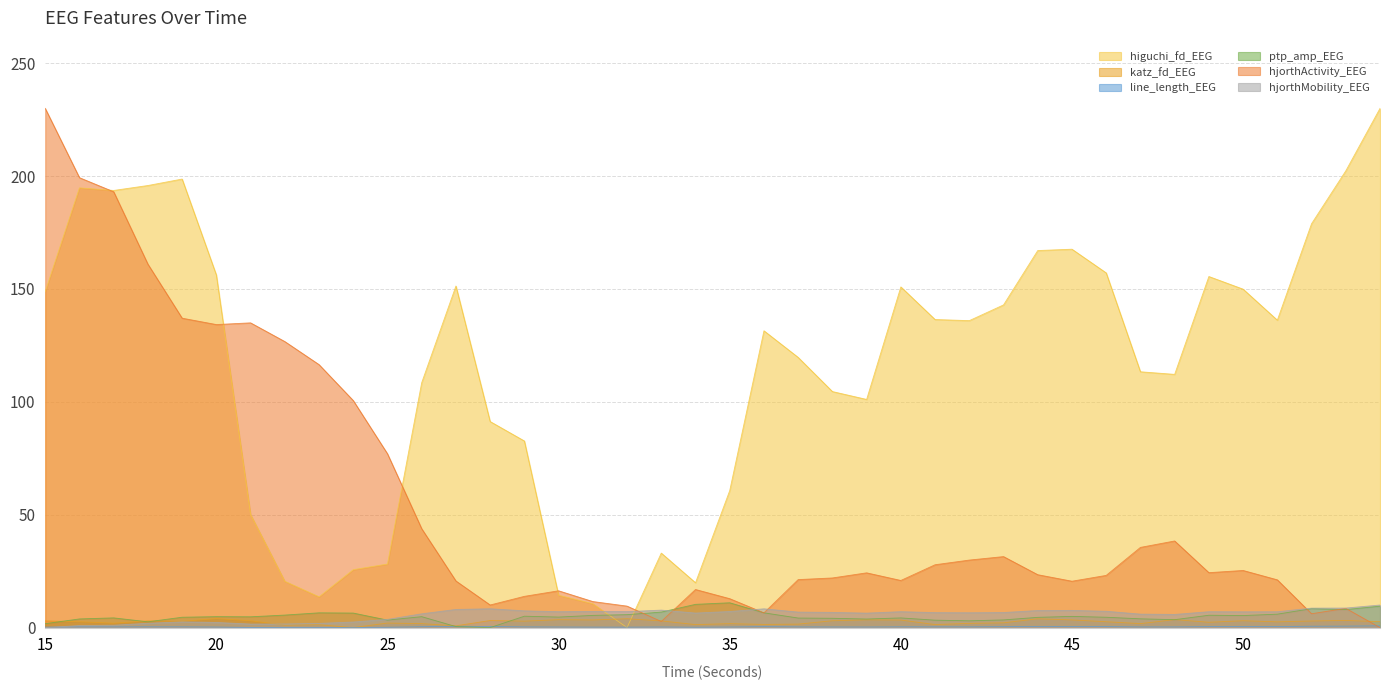

Rank the series by their maximum value, from highest to lowest.

higuchi_fd_EEG, hjorthActivity_EEG, ptp_amp_EEG, hjorthMobility_EEG, katz_fd_EEG, line_length_EEG